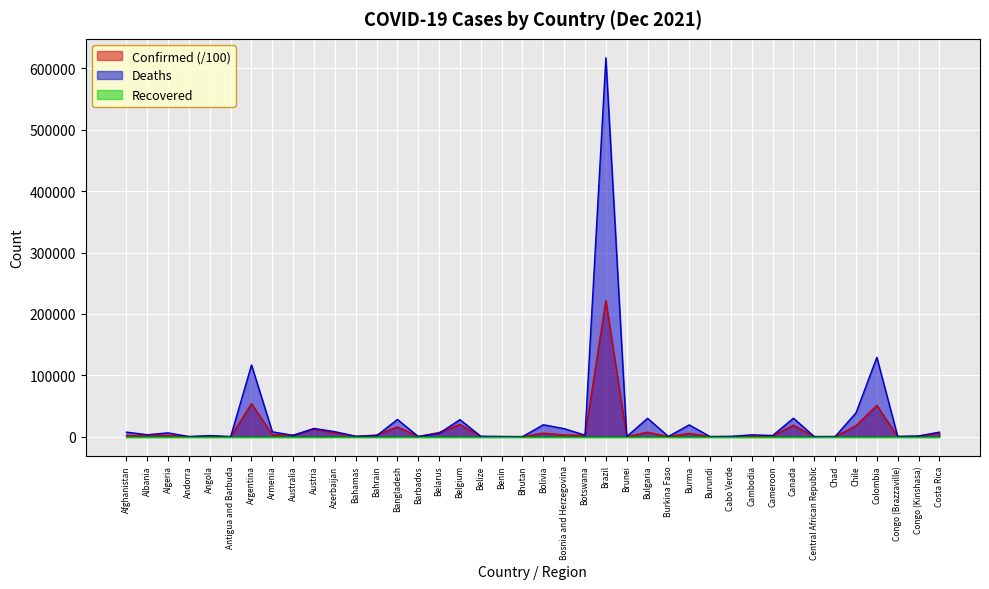

What is the difference between the highest and lowest values at Angola?

1737.0